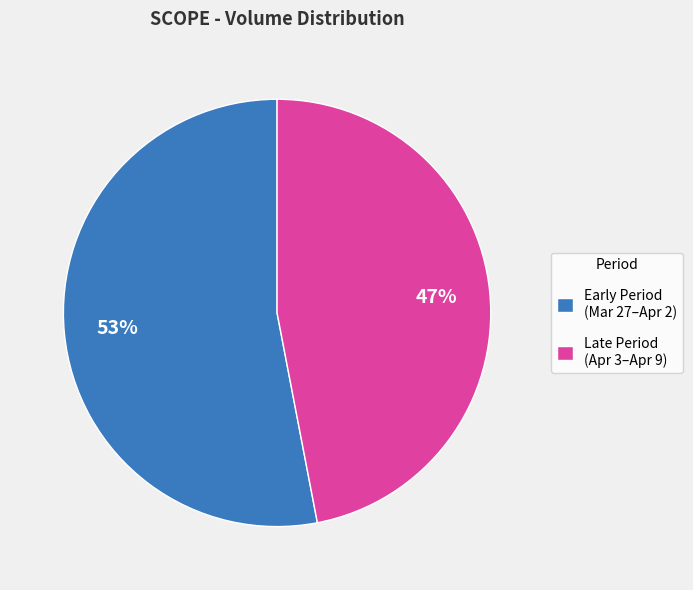

The Early Period (Mar 27–Apr 2) slice represents 53% of the pie. True or false?

True